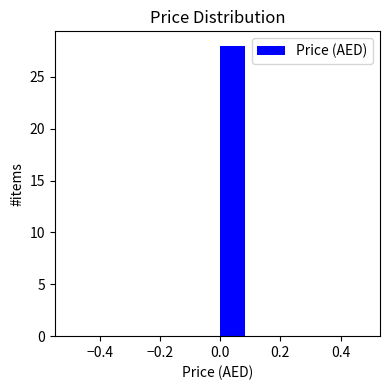

Reading left to right, transcribe this chart: for each bar, give the range it covers on the x-axis and its height. The values are not printed on the chart, so give them approximately, as read against the axis.

-0.5 to -0.4: 0
-0.4 to -0.3: 0
-0.3 to -0.2: 0
-0.2 to -0.1: 0
-0.1 to 0.0: 0
0.0 to 0.1: 28
0.1 to 0.2: 0
0.2 to 0.3: 0
0.3 to 0.4: 0
0.4 to 0.5: 0